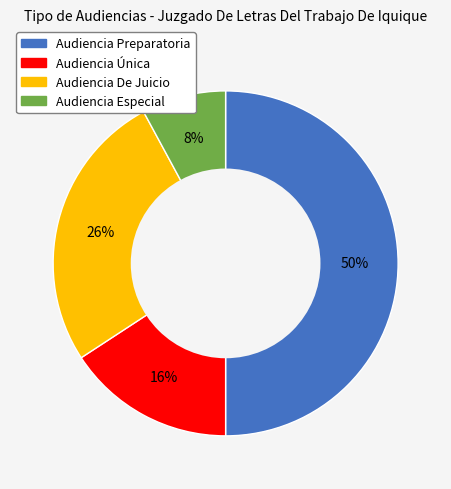

Which slice is the smallest?

Audiencia Especial